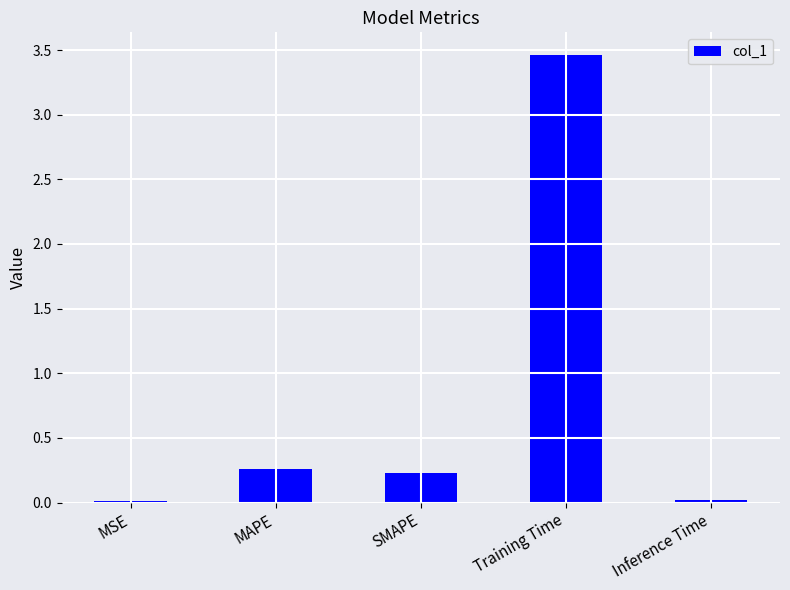

Between MAPE and SMAPE, which is larger?

MAPE